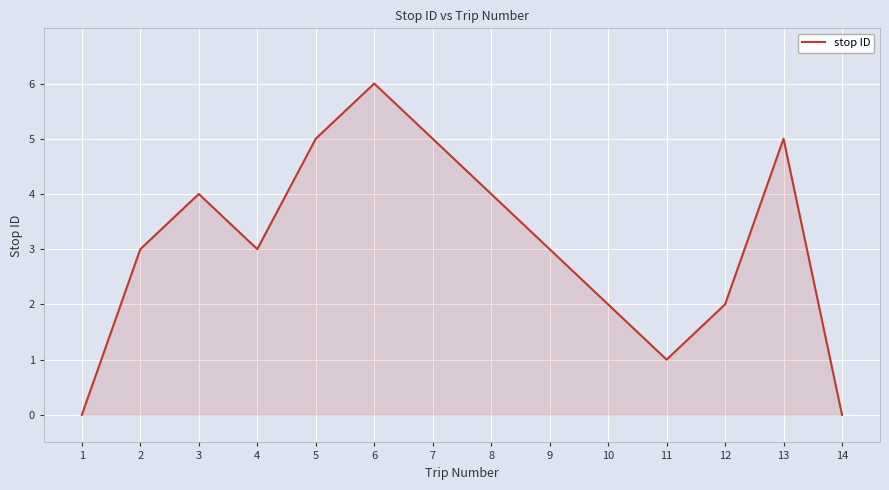

The chart shows a value of 2 at 5. True or false?

False